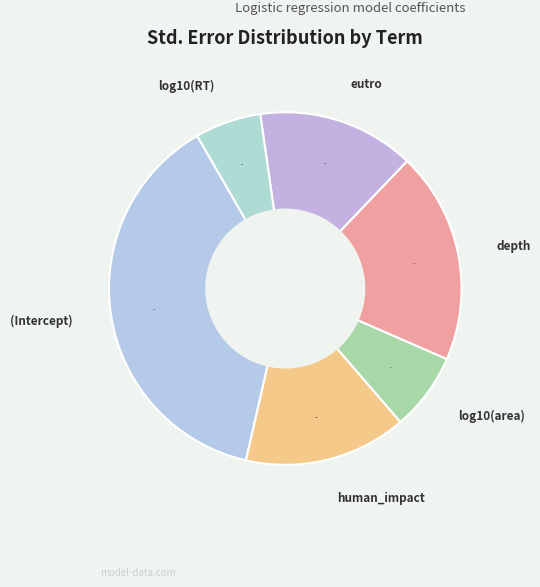

Which category has the biggest portion of the pie?

(Intercept)